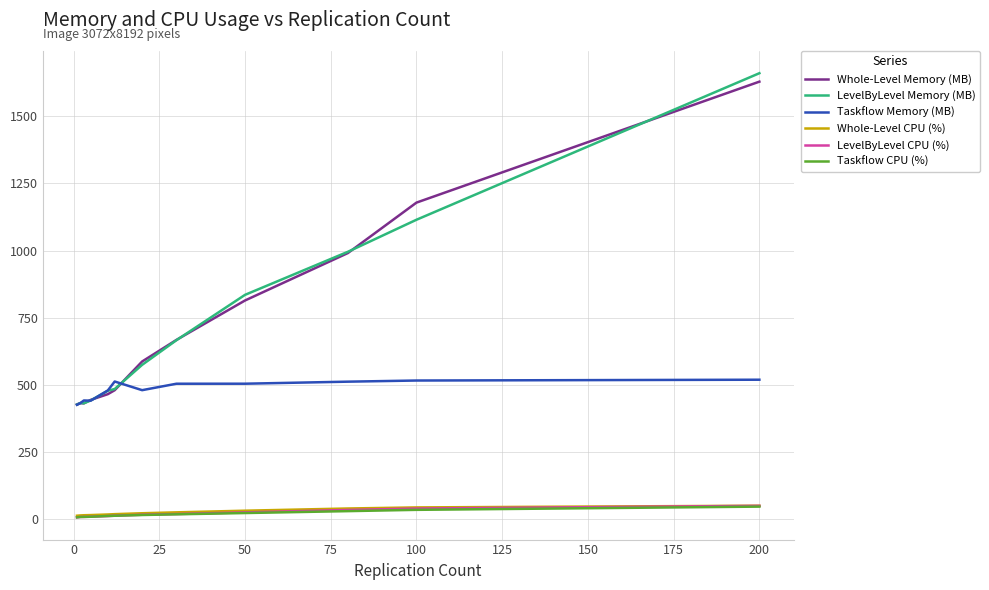

True or false: Taskflow CPU (%) and Taskflow Memory (MB) intersect in this chart.

False